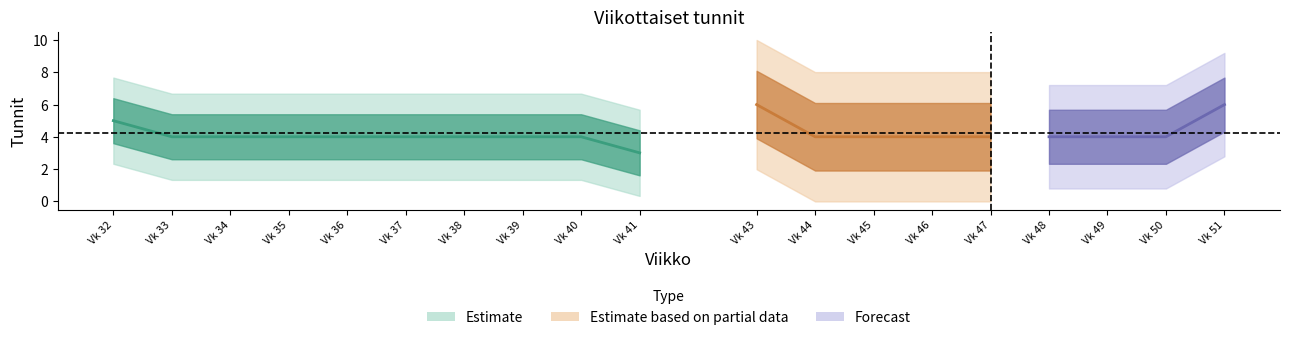

Reading right to left, what are all the values shown in this chart?

6	4	4	4	4	4	4	4	6	3	4	4	4	4	4	4	4	4	5